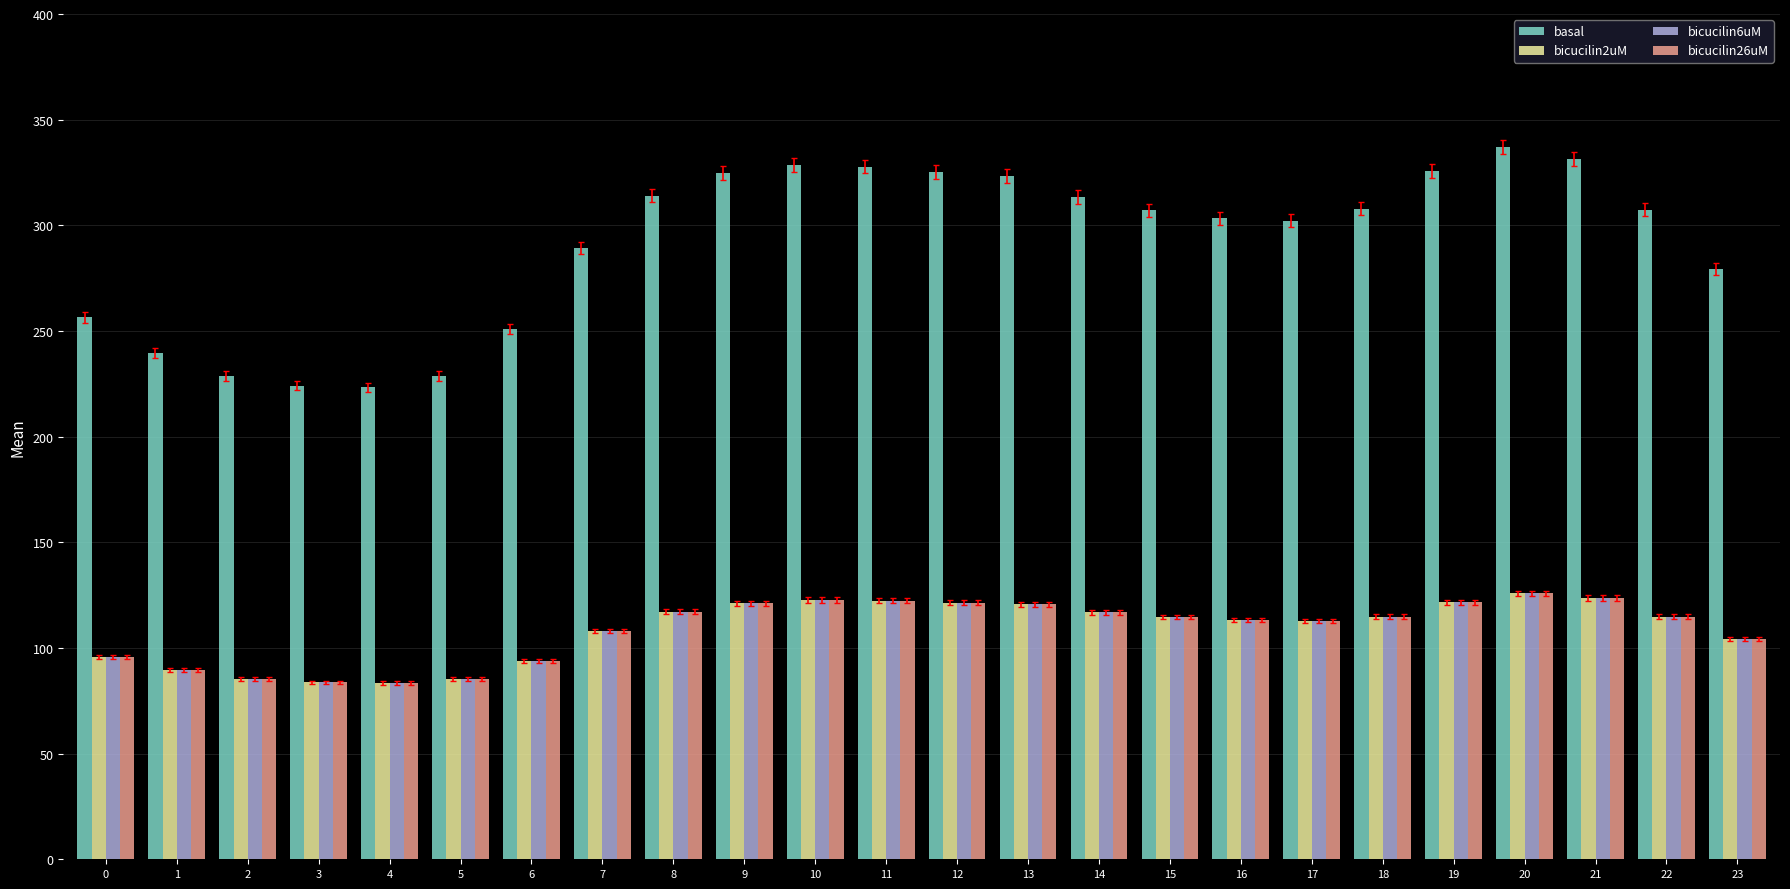

True or false: bicucilin6uM has a value of 122.4 at 11.

True